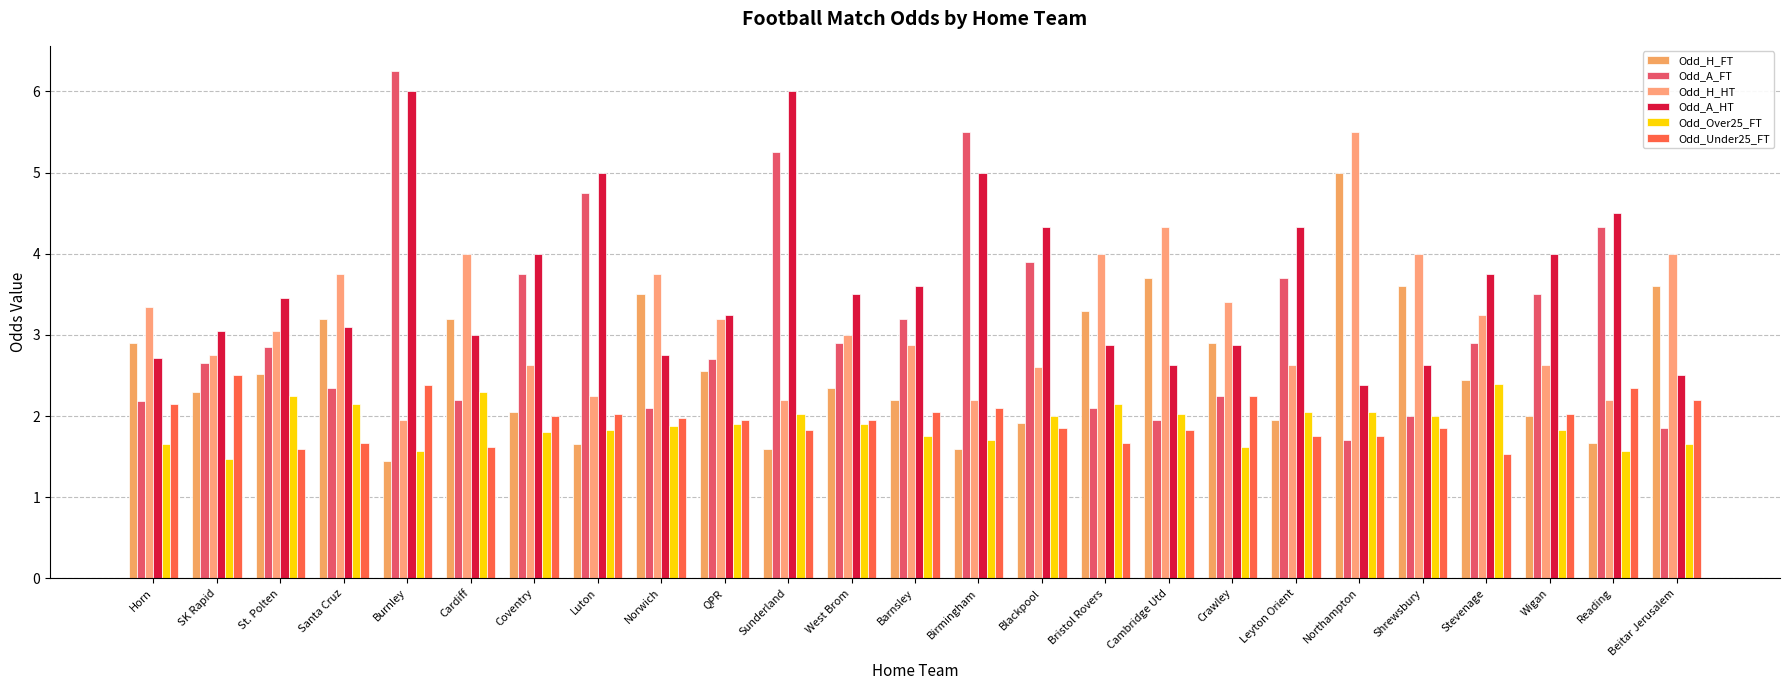

List the series in order of their peak value, highest first.

Odd_A_FT, Odd_A_HT, Odd_H_HT, Odd_H_FT, Odd_Under25_FT, Odd_Over25_FT